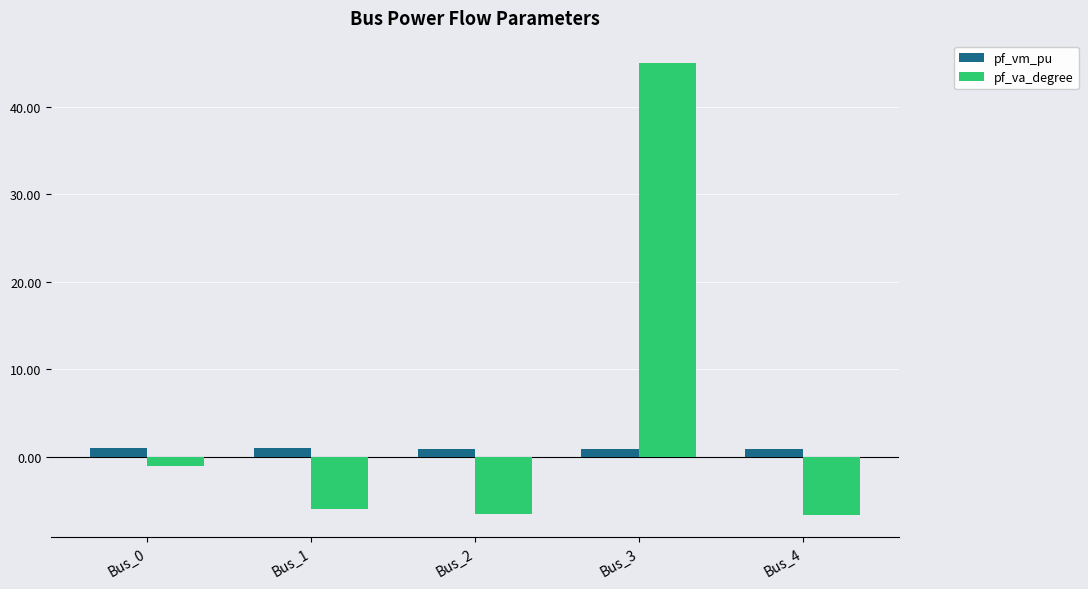

How many bars are there in total?

10